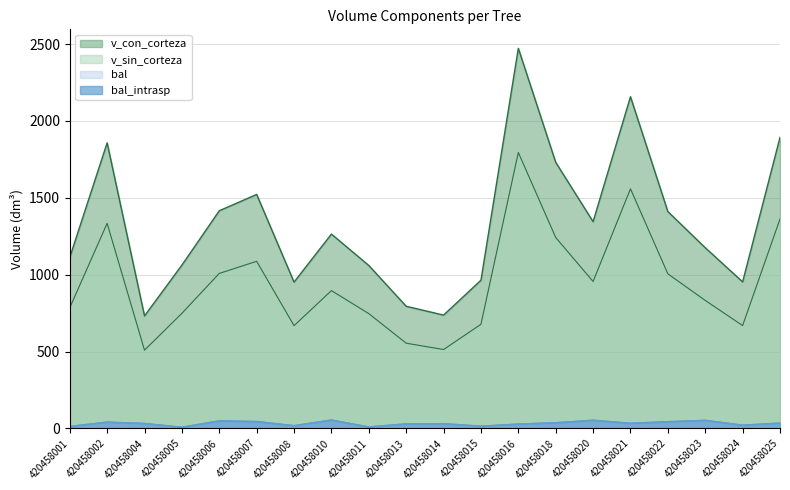

The value of v_con_corteza at 420458024 is 952.8. True or false?

True